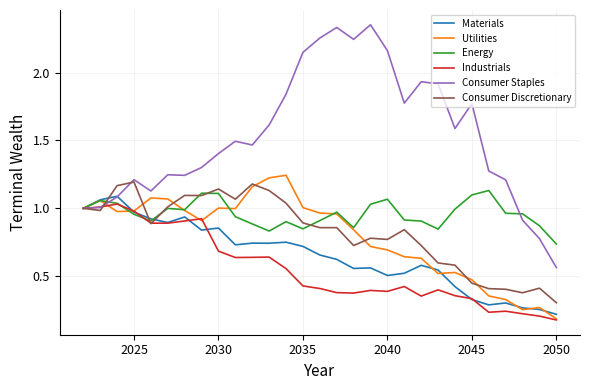

Which series has the largest range (max minus min)?

Consumer Staples